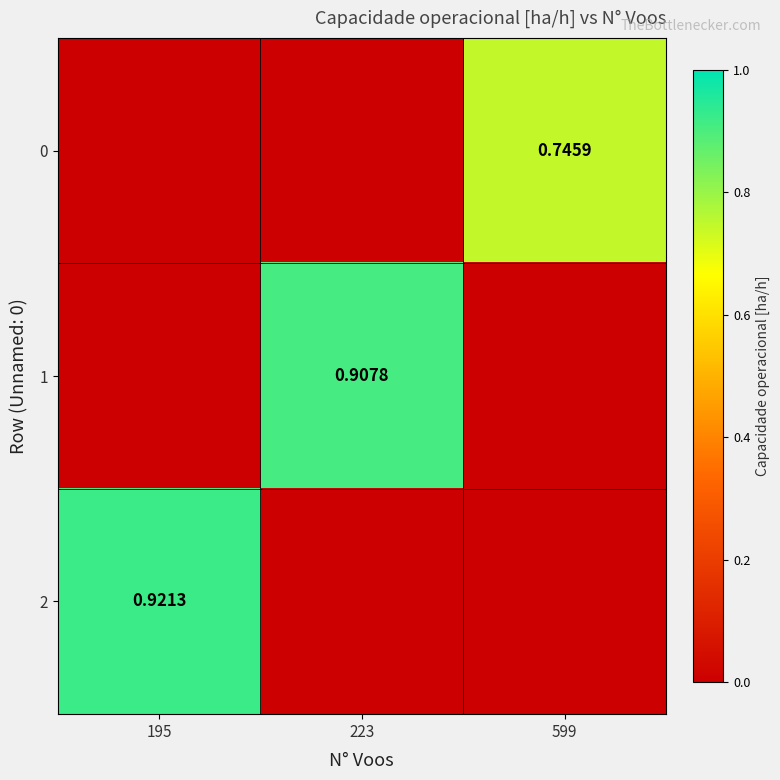

How many data points in 0 are above 0?

1